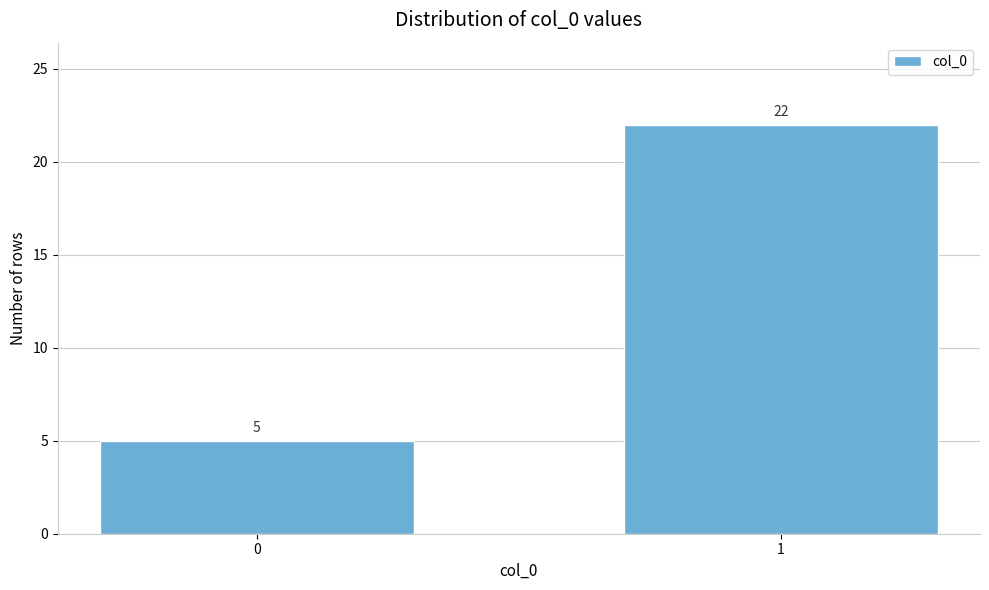

Reading left to right, what are all the values shown in this chart?

5	22